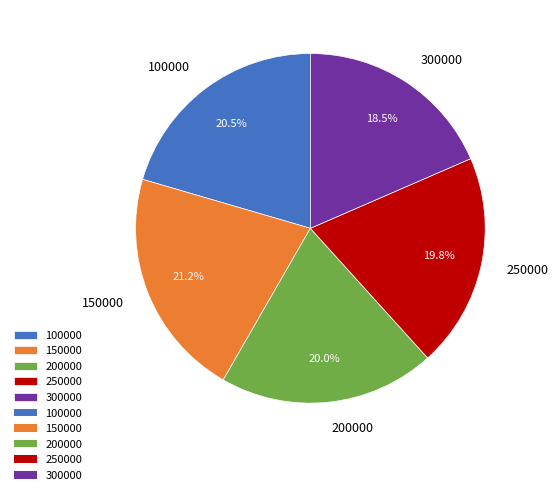

Does any single category account for the majority?

No